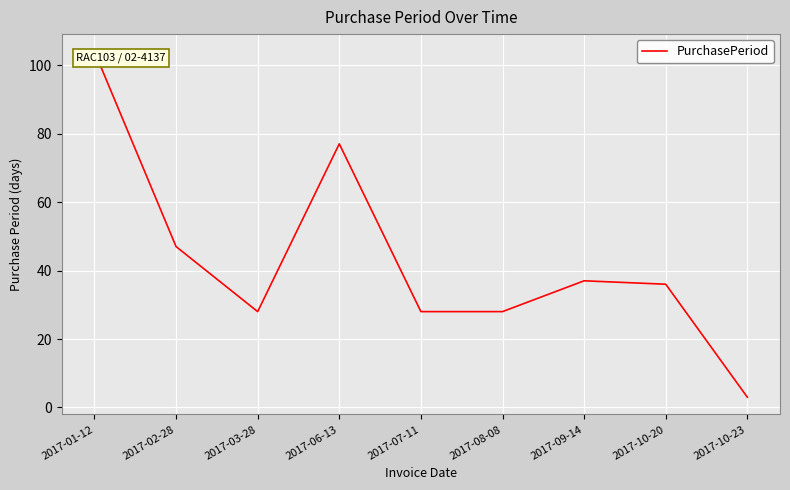

Reading left to right, extract all data points from this chart.

104	47	28	77	28	28	37	36	3